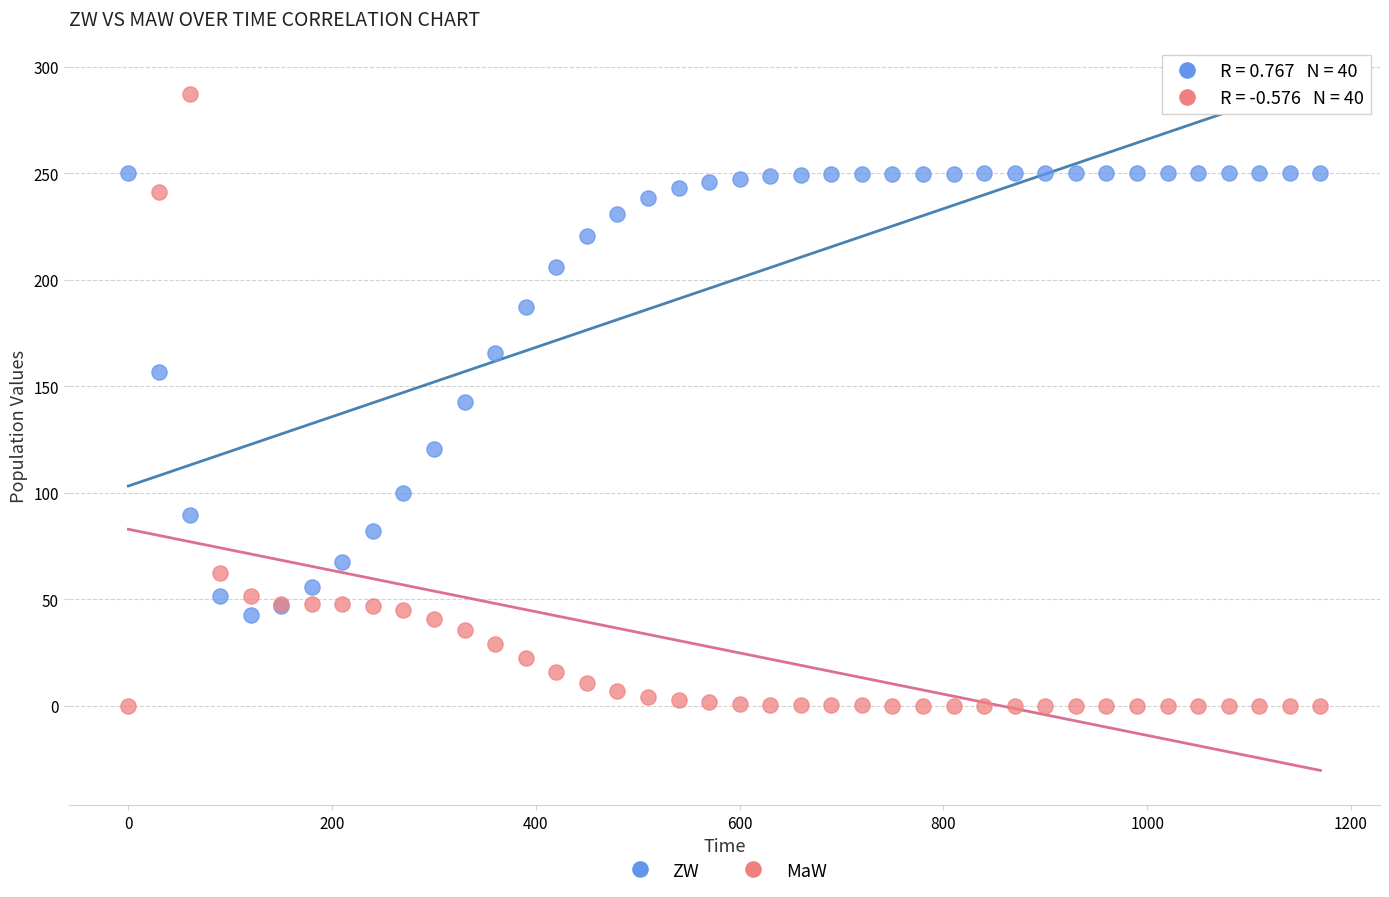

Which series has the widest spread of Y values?

MaW